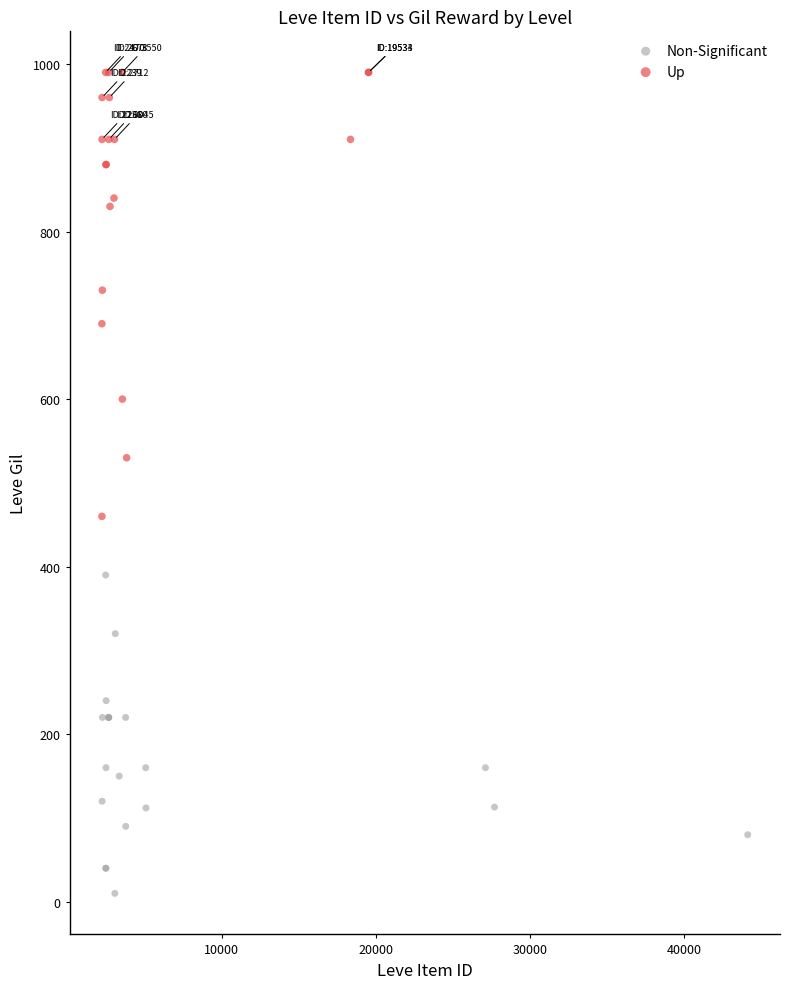

Which series reaches the minimum Y coordinate?

Non-Significant